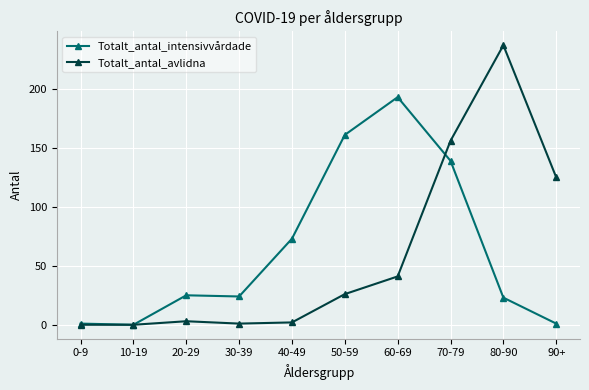

Which category has the highest value across all series?

80-90